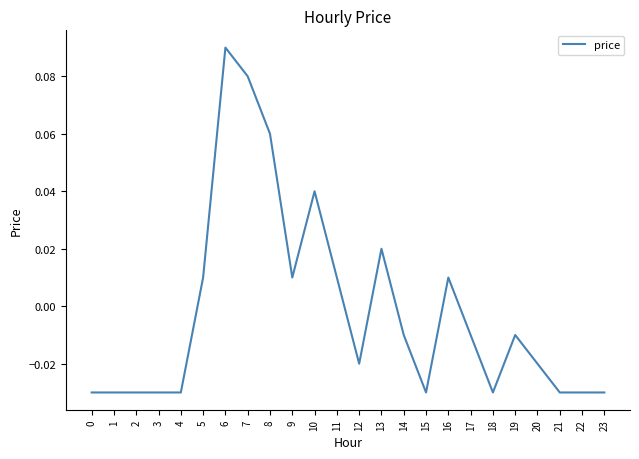

What is the change in value from 8 to 15?

-0.1